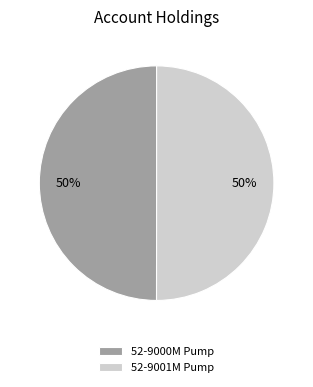

What percentage is the 52-9000M Pump slice, to the nearest percent?

50%